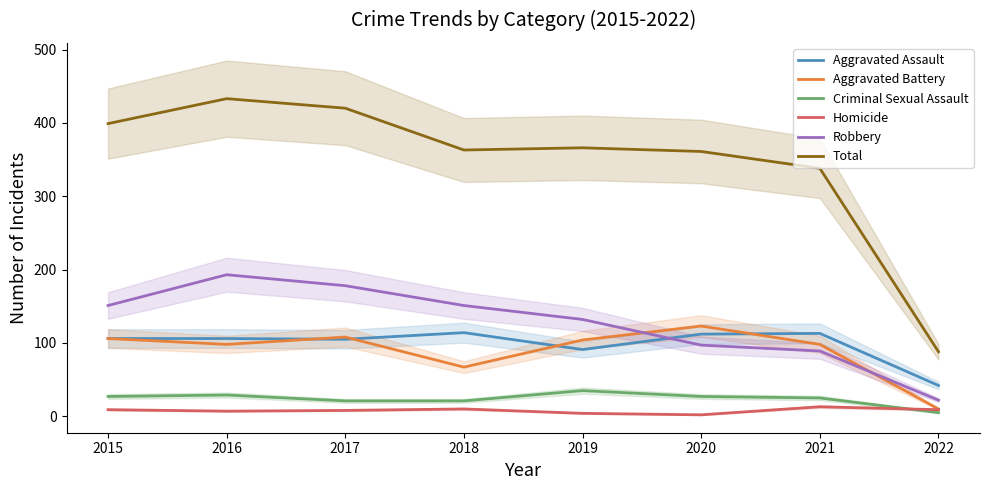

What is the value of the Total point at the 6th from the left?

361